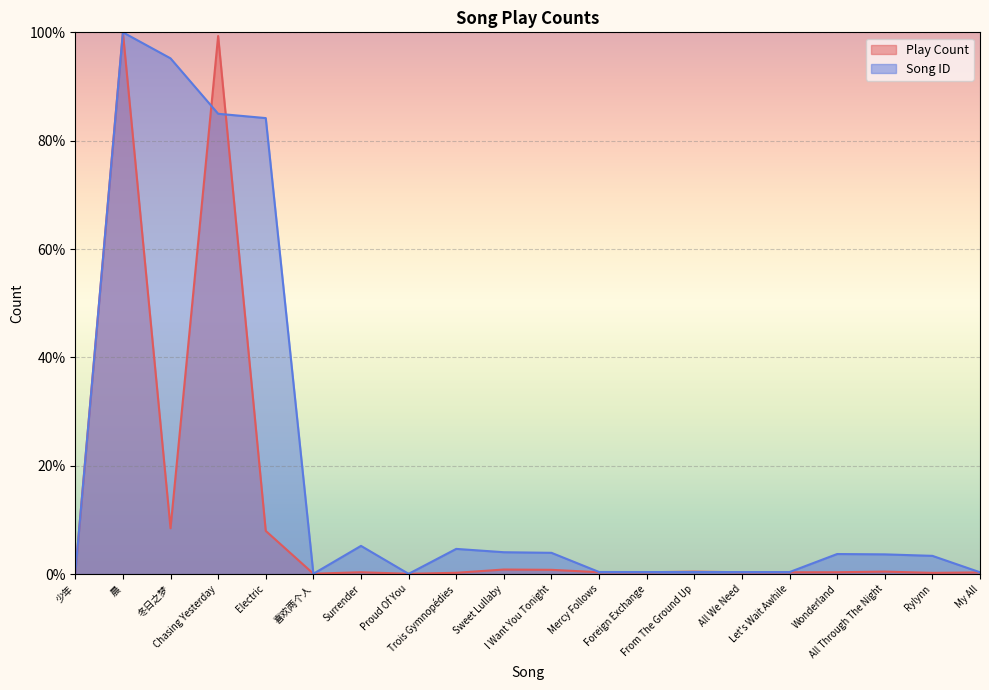

Is it true that Song ID equals 0.2 at From The Ground Up?

False